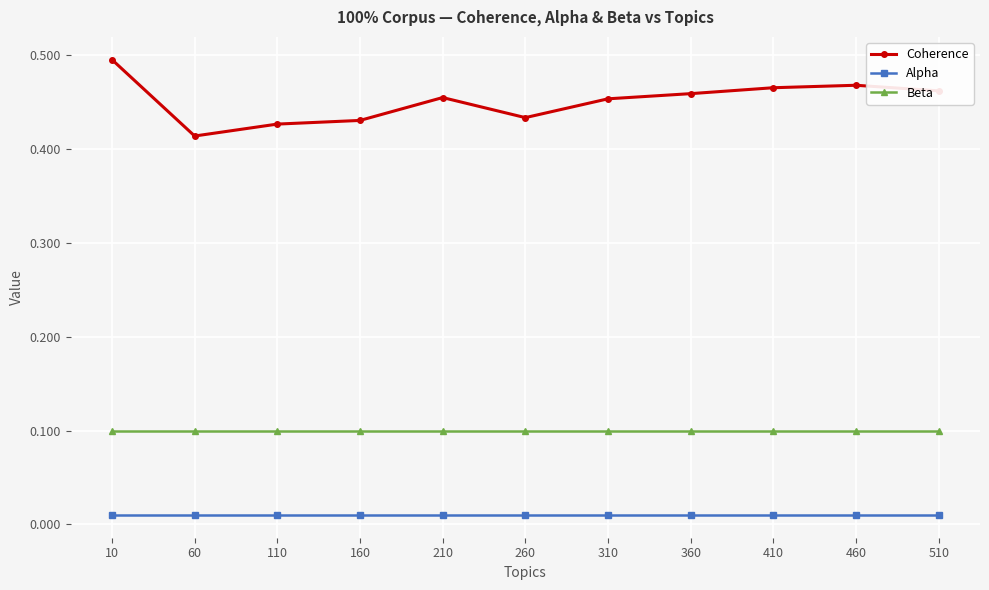

Rank the series by their maximum value, from lowest to highest.

Alpha, Beta, Coherence